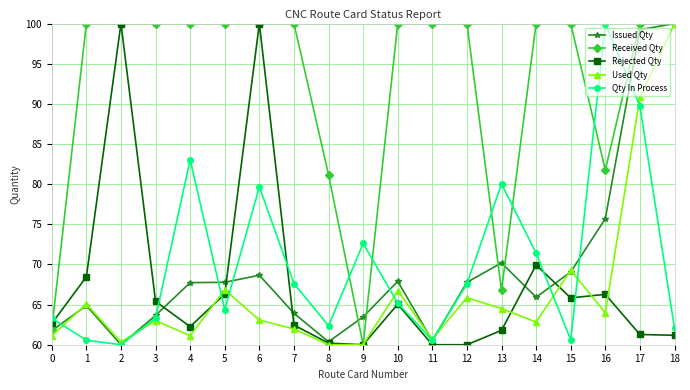

Which series has the largest total across all categories?

Received Qty